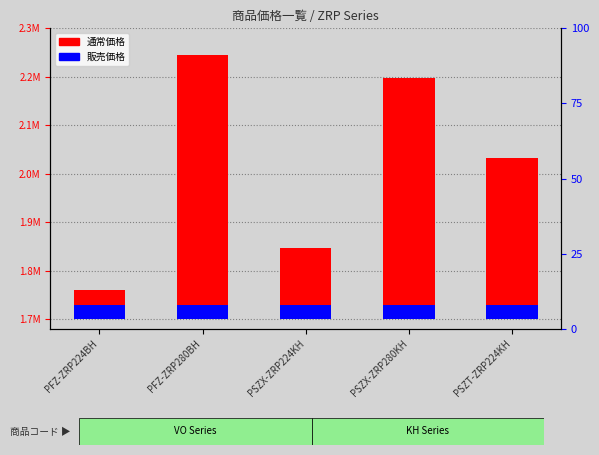

List the labels in order of 通常価格 value, largest first.

PFZ-ZRP280BH, PSZX-ZRP280KH, PSZT-ZRP224KH, PSZX-ZRP224KH, PFZ-ZRP224BH